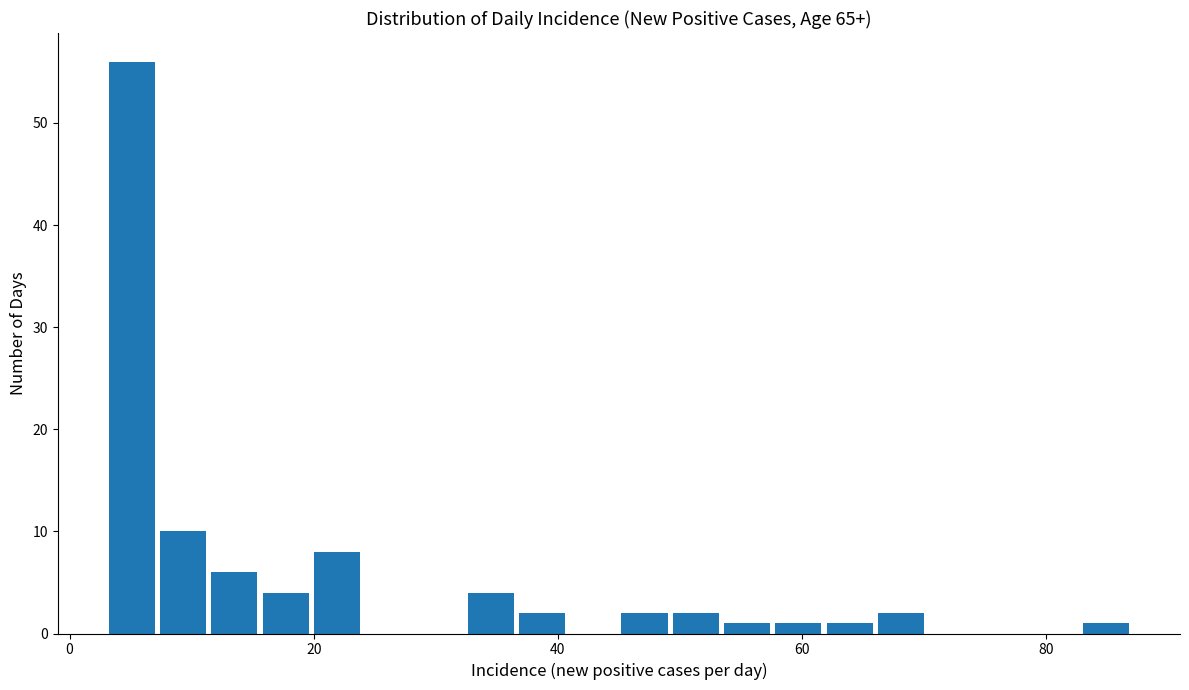

Read against the x-axis, roughly where is the centre of the tallest bar?

6